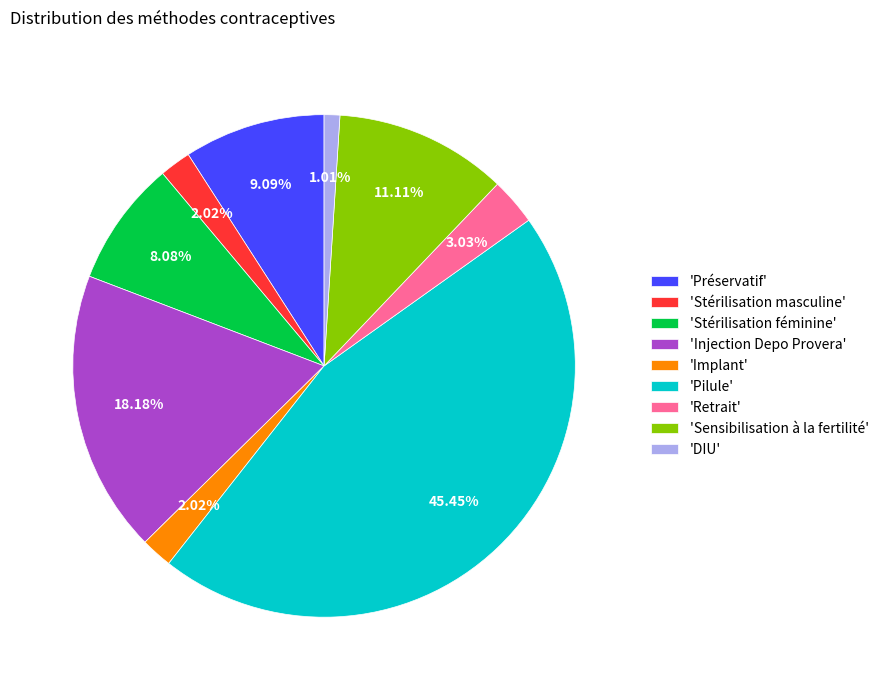

Which category has the smallest portion of the pie?

'DIU'